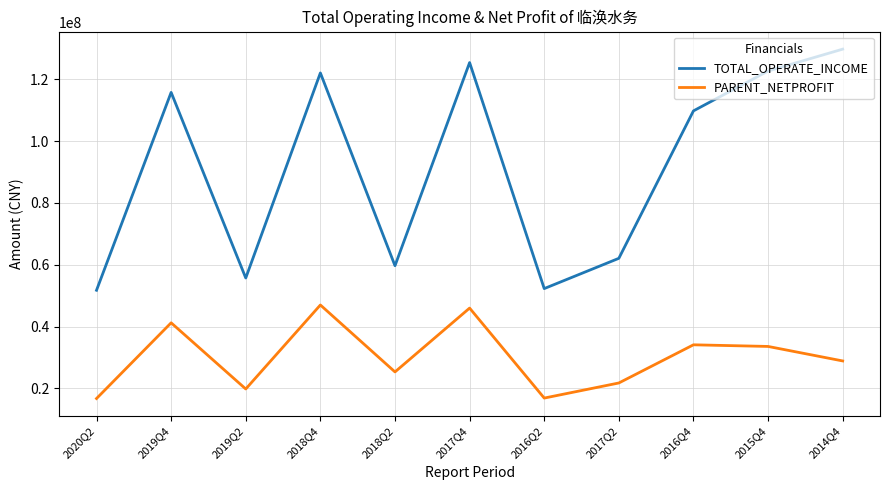

At which category is the sum across all series the highest?

2017Q4